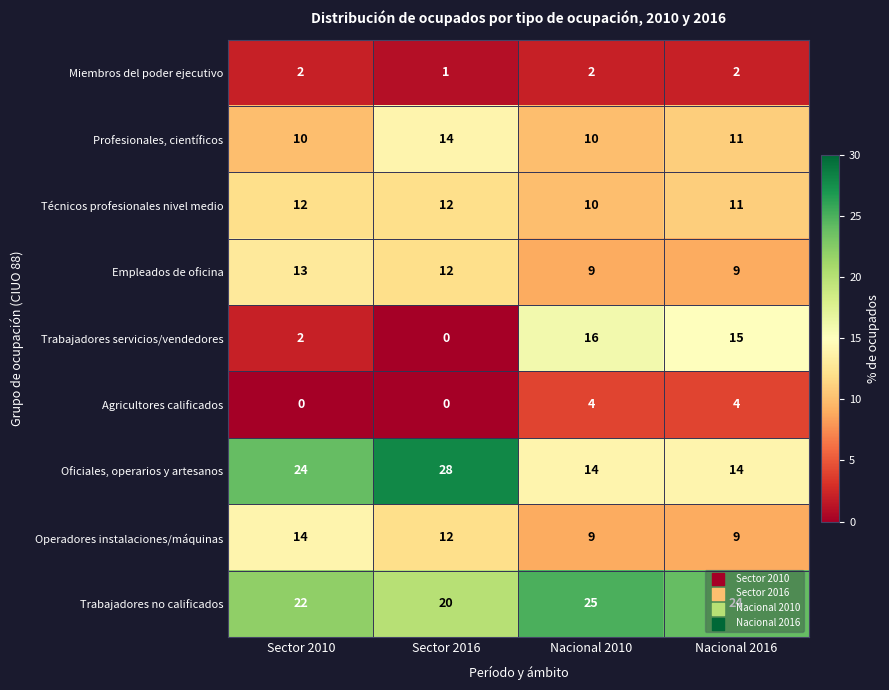

The value of Trabajadores servicios/vendedores at Sector 2010 is 2. True or false?

True